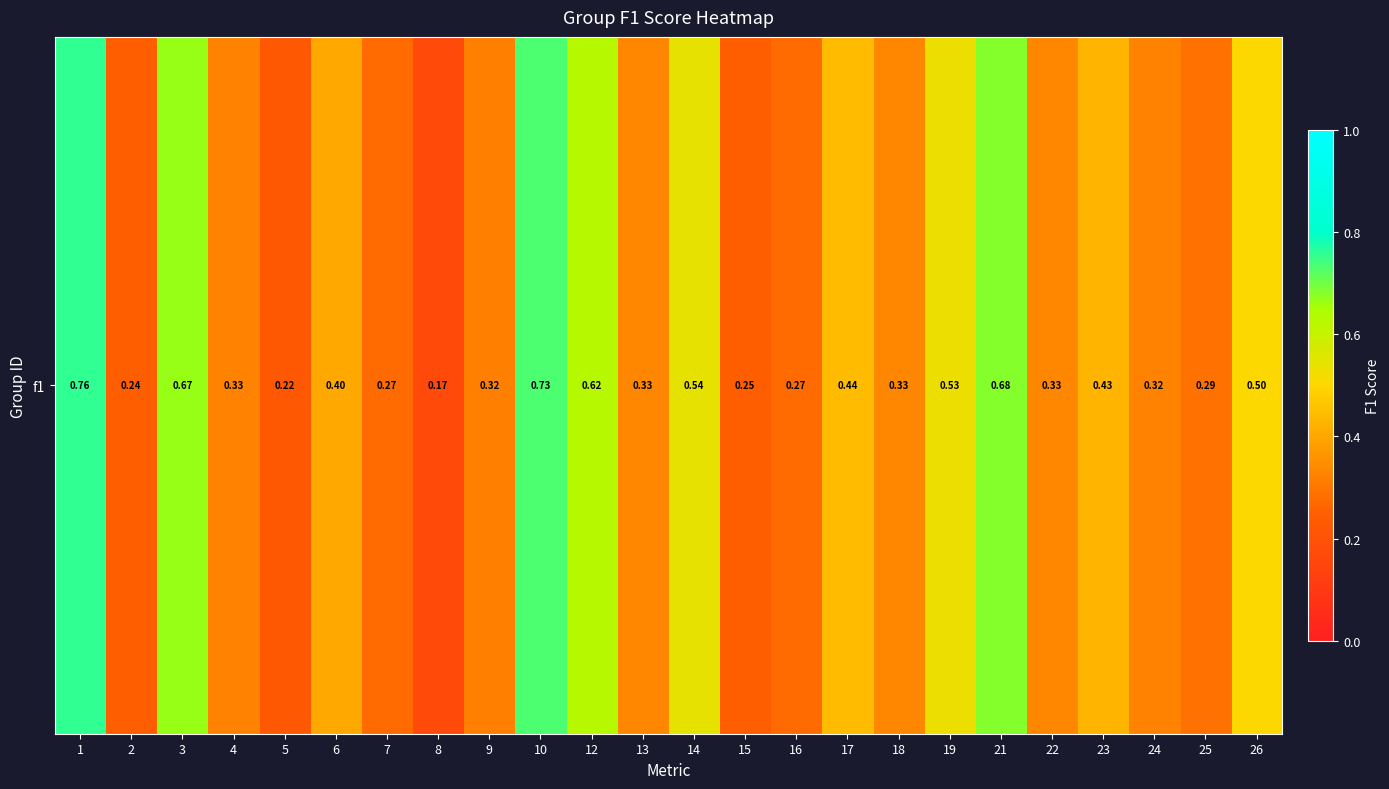

Reading left to right, transcribe all the data shown in this chart.

0.8	0.2	0.7	0.3	0.2	0.4	0.3	0.2	0.3	0.7	0.6	0.3	0.5	0.2	0.3	0.4	0.3	0.5	0.7	0.3	0.4	0.3	0.3	0.5